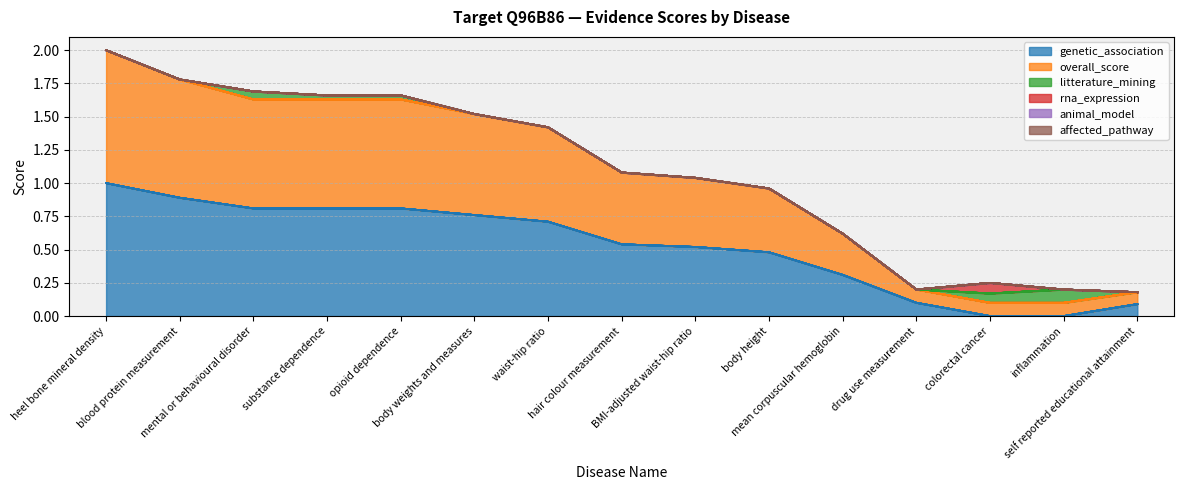

At which label does affected_pathway reach its minimum?

heel bone mineral density